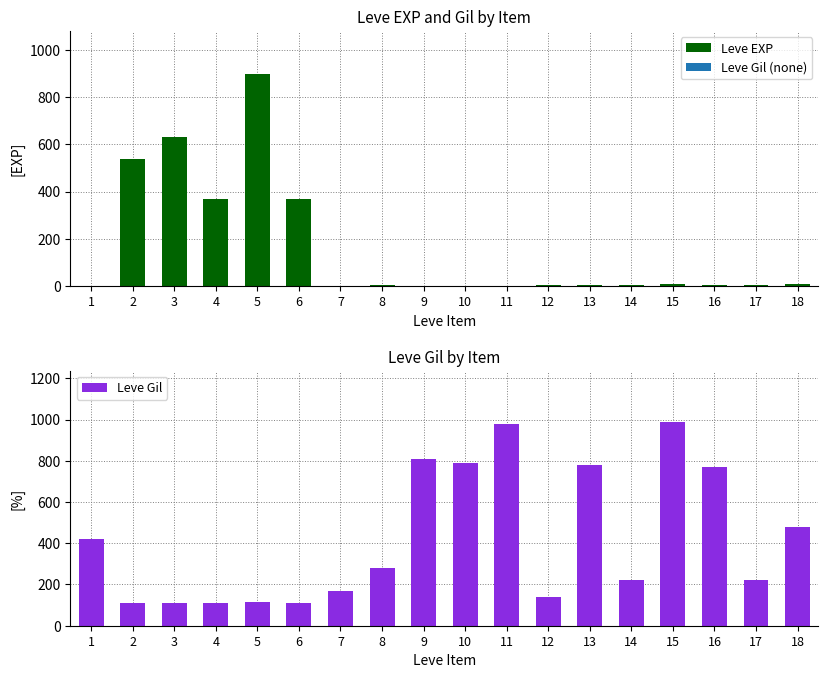

List the series in order of their peak value, highest first.

Leve Gil, Leve EXP